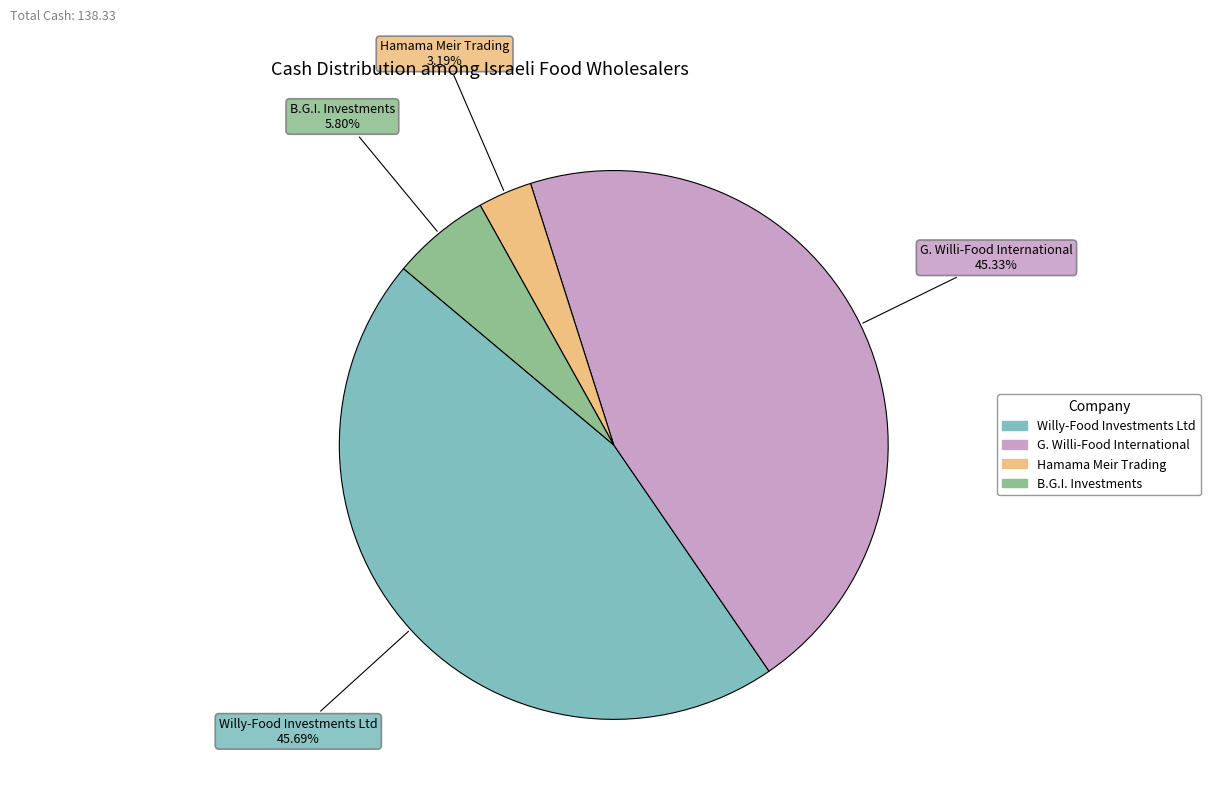

Is it true that Hamama Meir Trading is 3% of the pie?

True